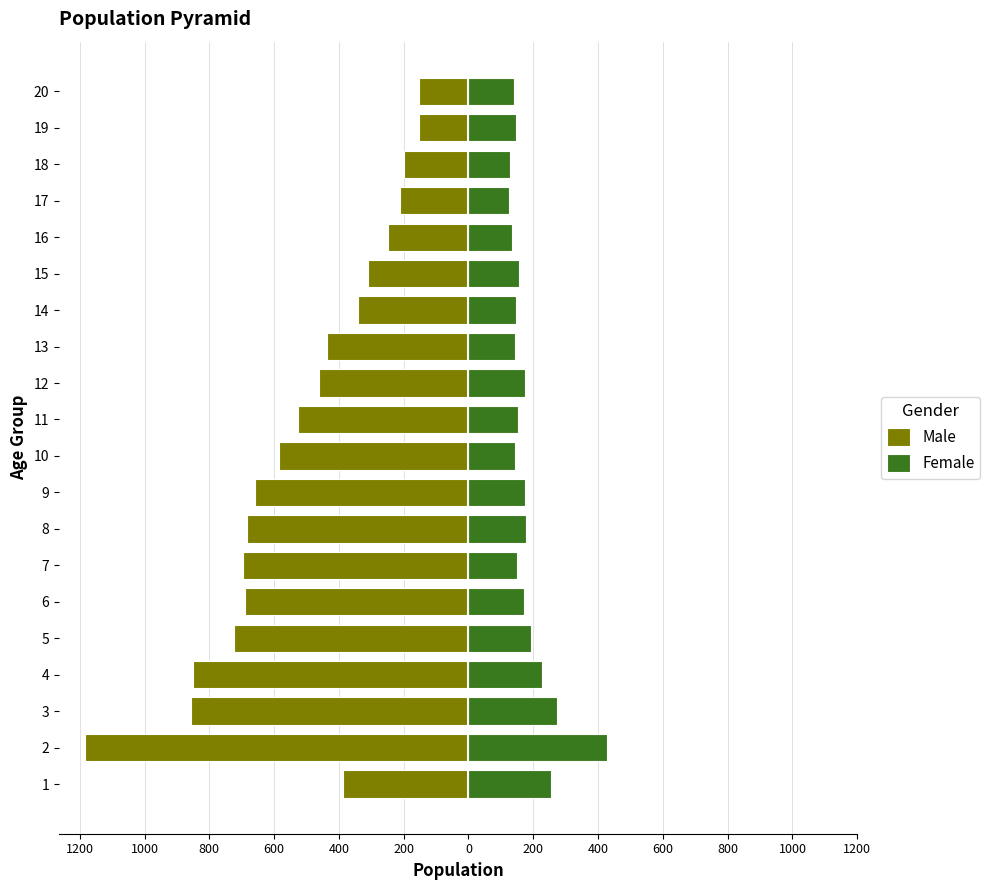

Does the chart contain any negative values?

Yes